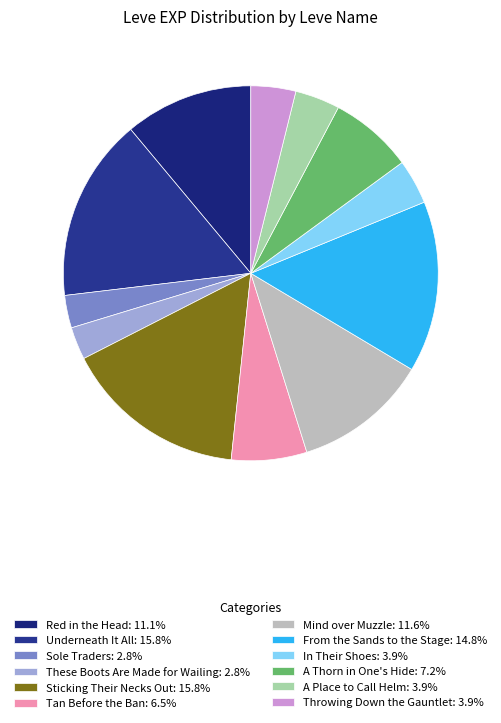

Which has a higher value, Throwing Down the Gauntlet or Sole Traders?

Throwing Down the Gauntlet